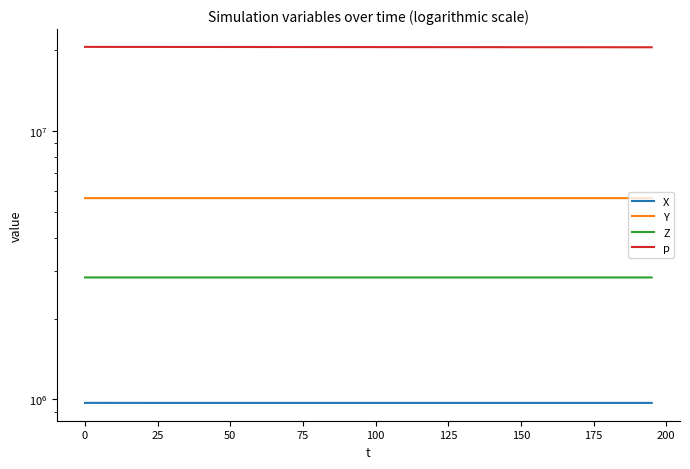

What is the greatest value displayed?

20602886.3